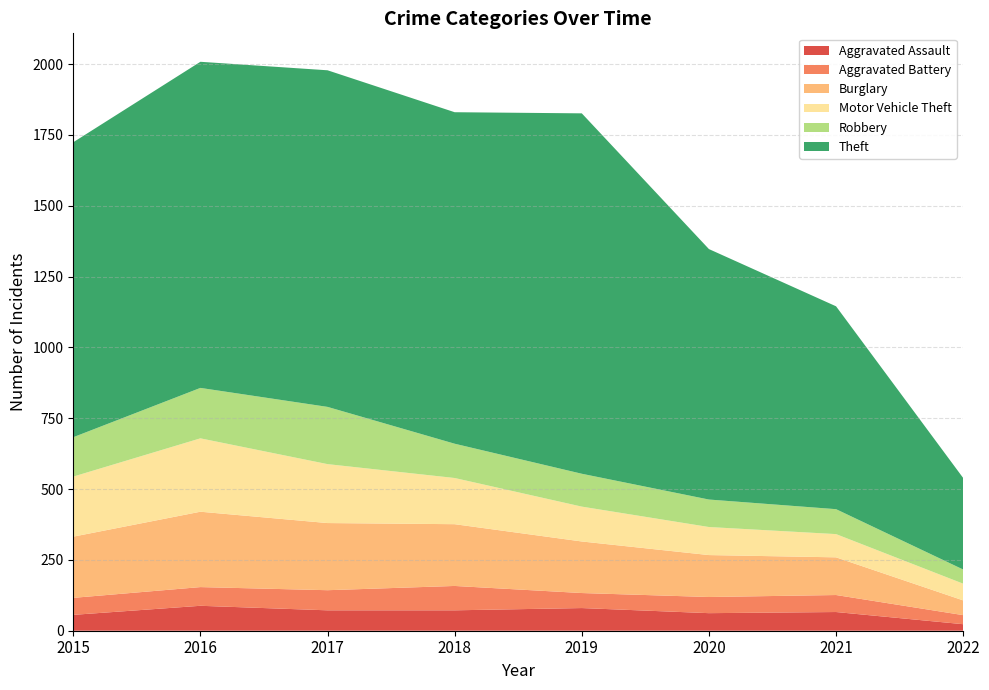

Reading left to right, list all the values displayed in this chart.

Aggravated Assault: 56	88	72	72	80	62	66	23
Aggravated Battery: 60	66	71	86	53	57	60	32
Burglary: 216	266	237	218	182	148	133	52
Motor Vehicle Theft: 212	259	208	163	123	99	82	59
Robbery: 139	178	202	121	116	97	88	50
Theft: 1041	1151	1188	1170	1272	884	716	323